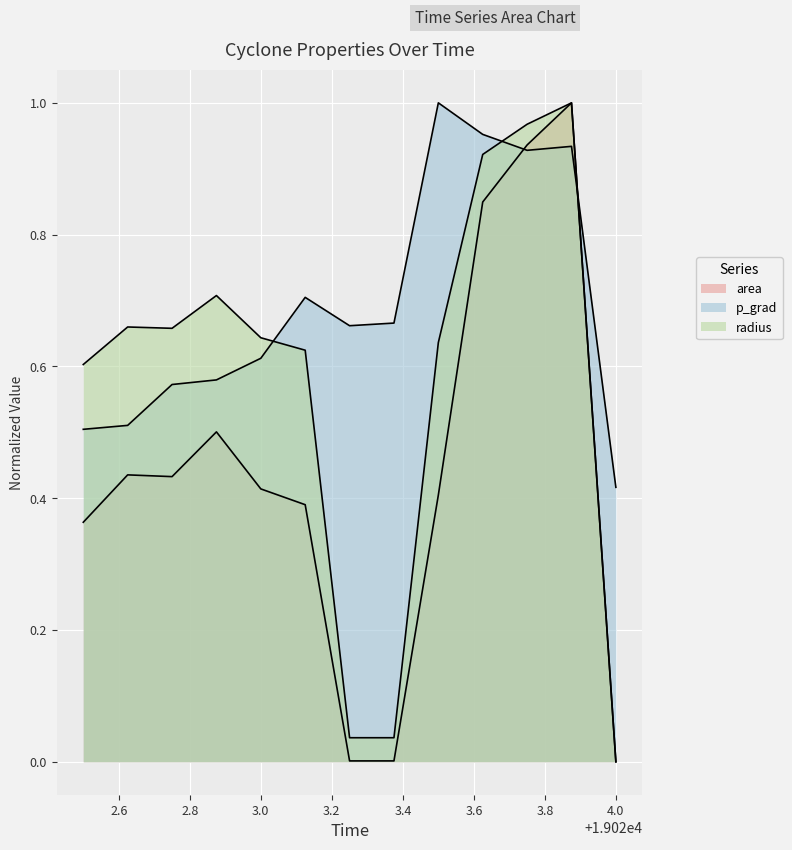

How many lines are shown in the chart?

3